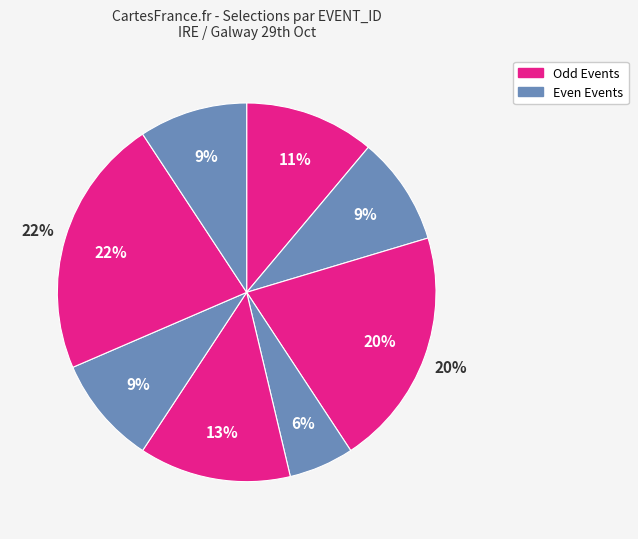

Is the sum of 205663206 and 205663211 greater than half?

No